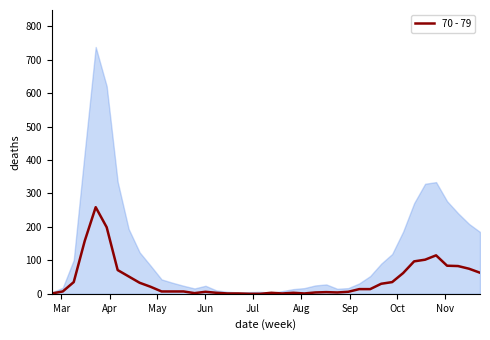

How many points are higher than both their immediate neighbors (excluding endpoints)?

6